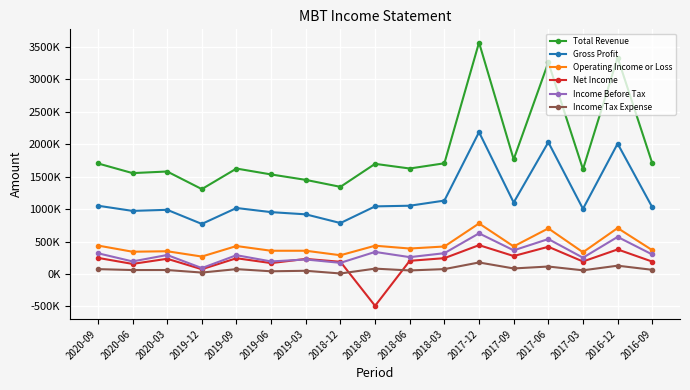

Does the chart have visible grid lines?

Yes